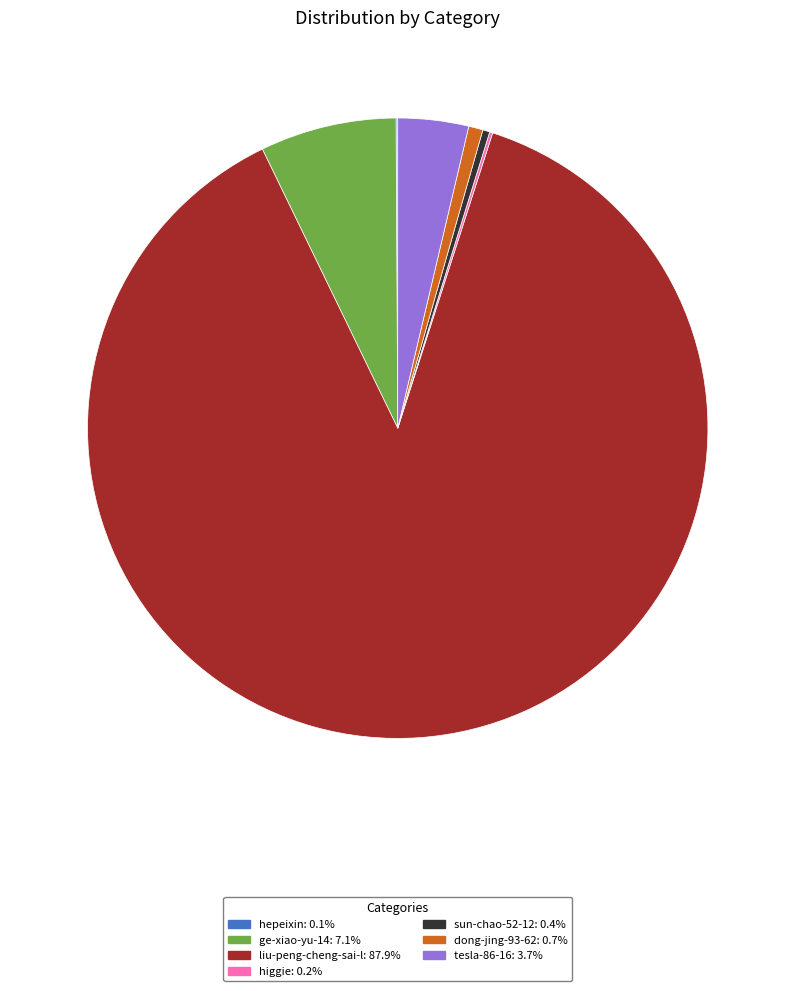

What is the ratio of the value at tesla-86-16: 3.7% to the value at sun-chao-52-12: 0.4%?

10.0